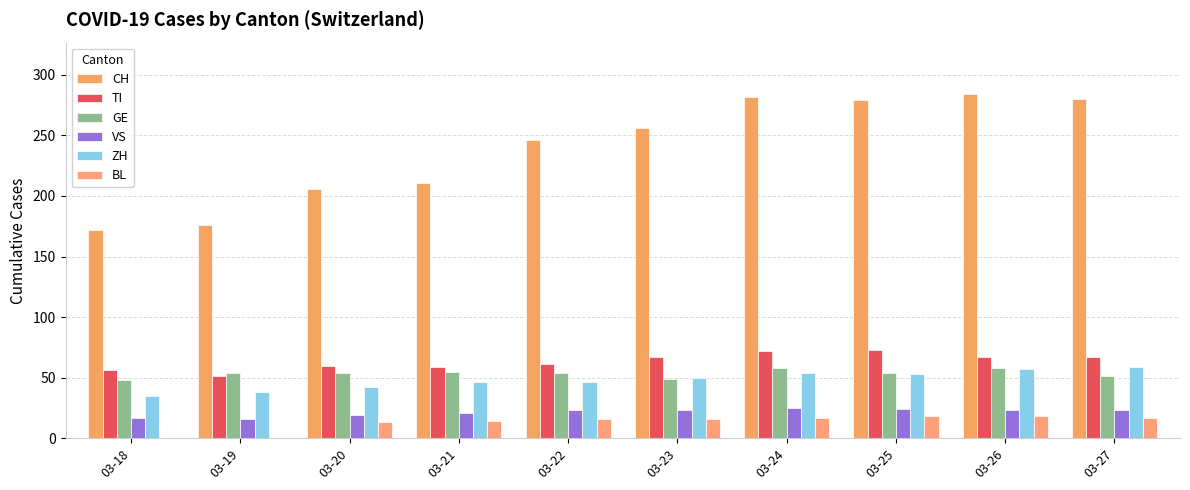

Which series has the largest range (max minus min)?

CH